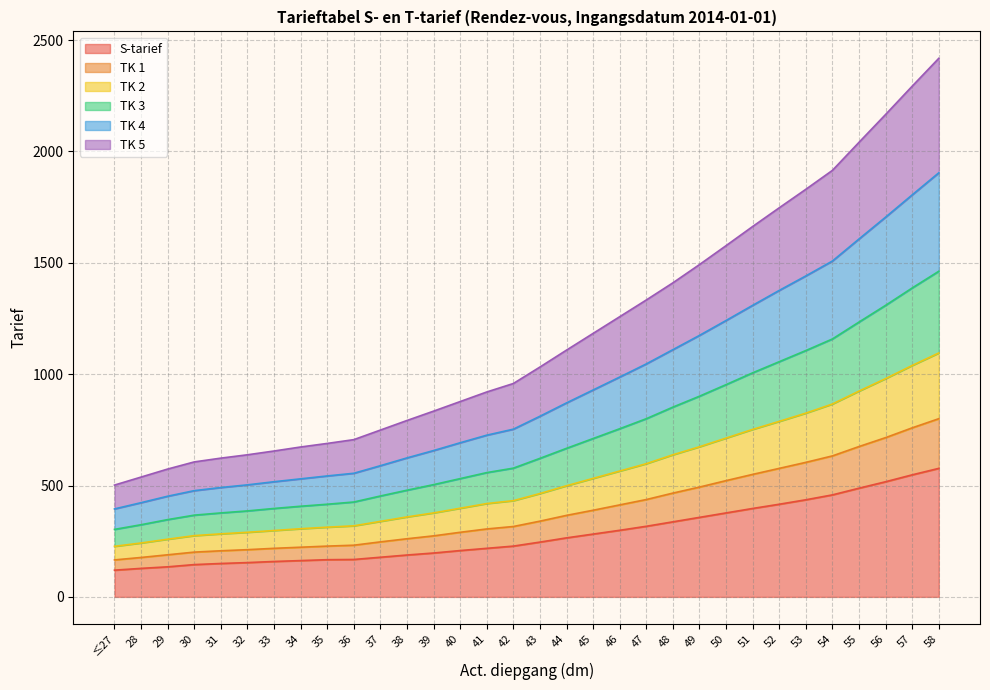

What is the label of the 27th point from the right?

32